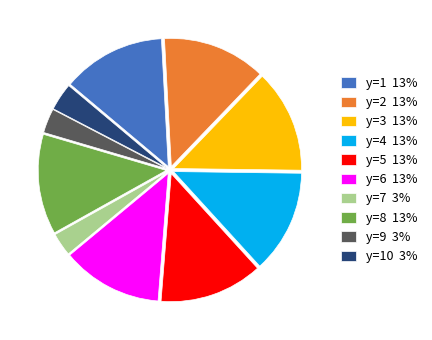

Does y=9 3% represent more than half of the total?

No